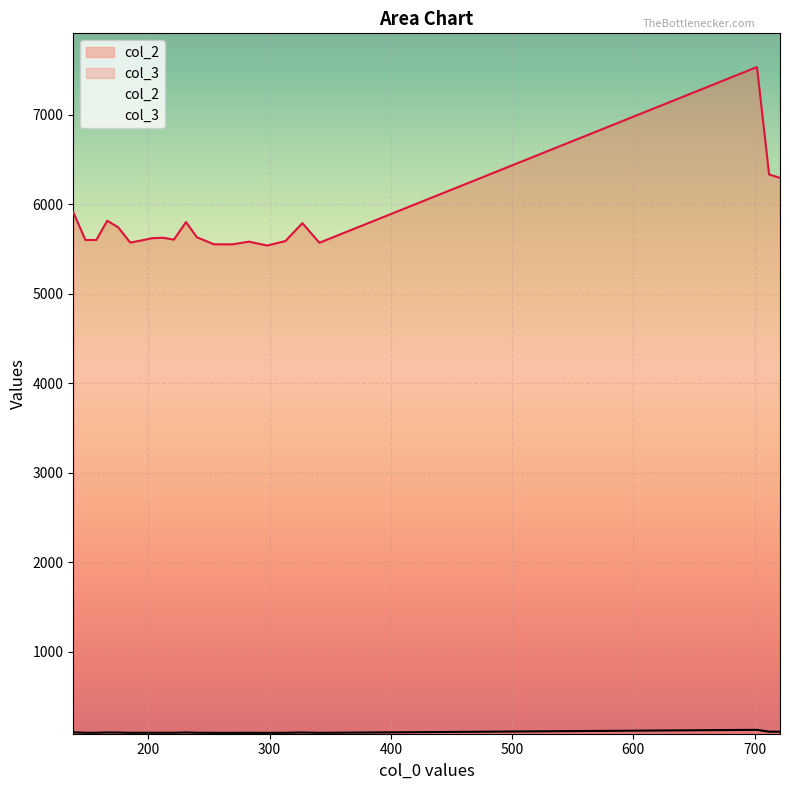

The value of col_3 at 341 is 94.7. True or false?

True